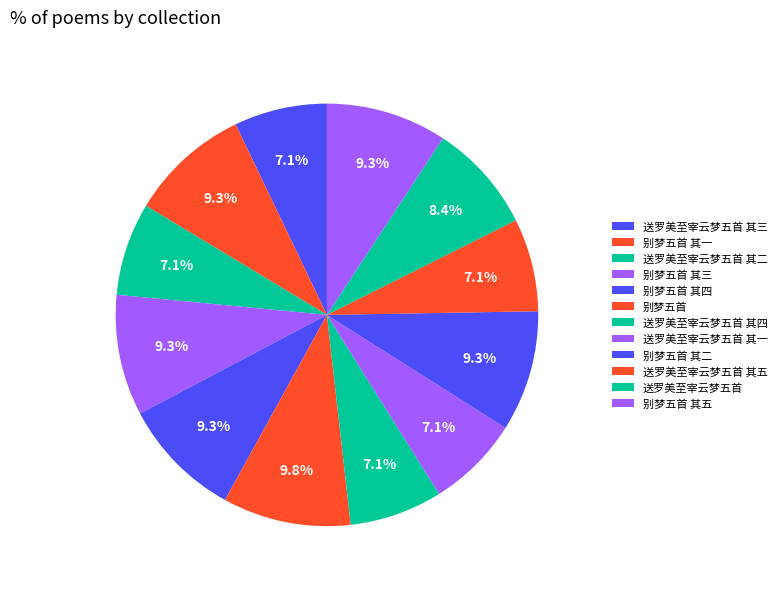

Count the number of slices in the pie.

12